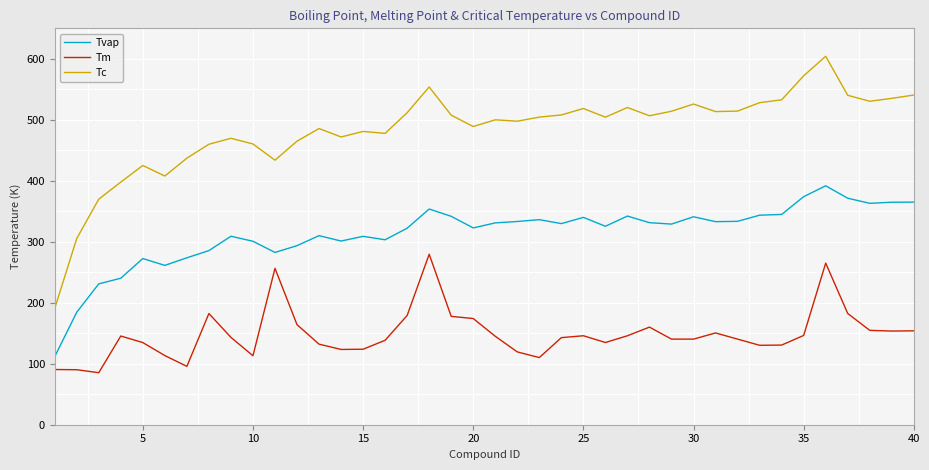

Which series has the largest total across all categories?

Tc